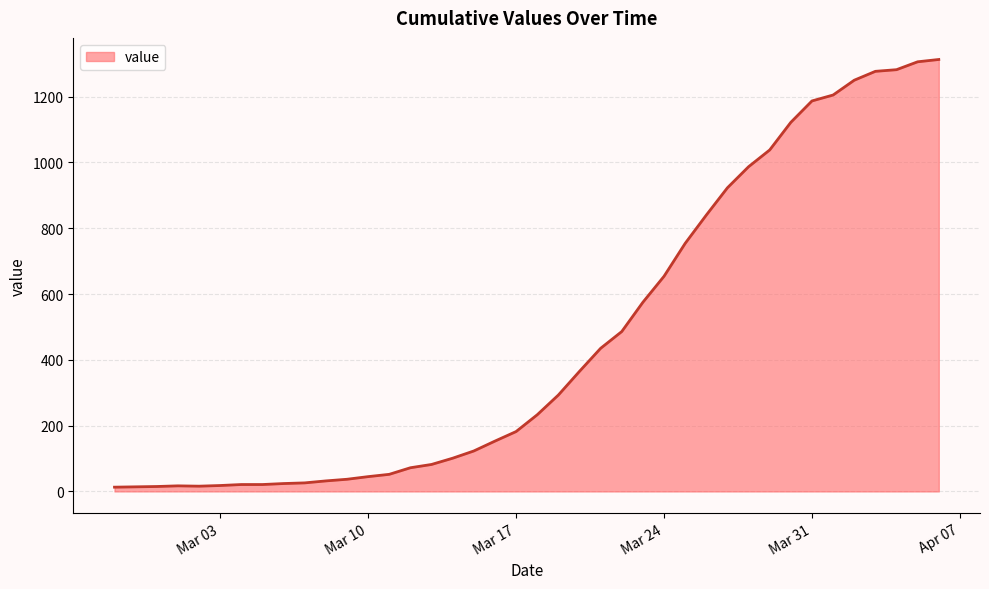

What is the maximum value shown in the chart?

1313